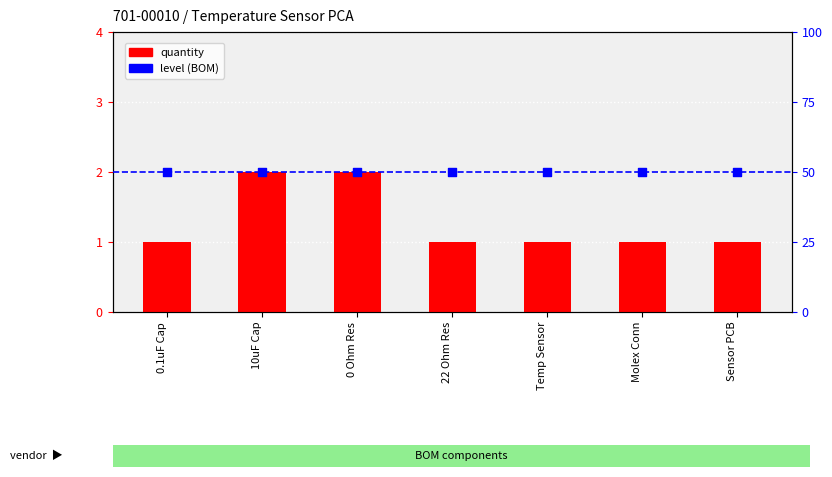

Which series has the widest spread of Y values?

quantity